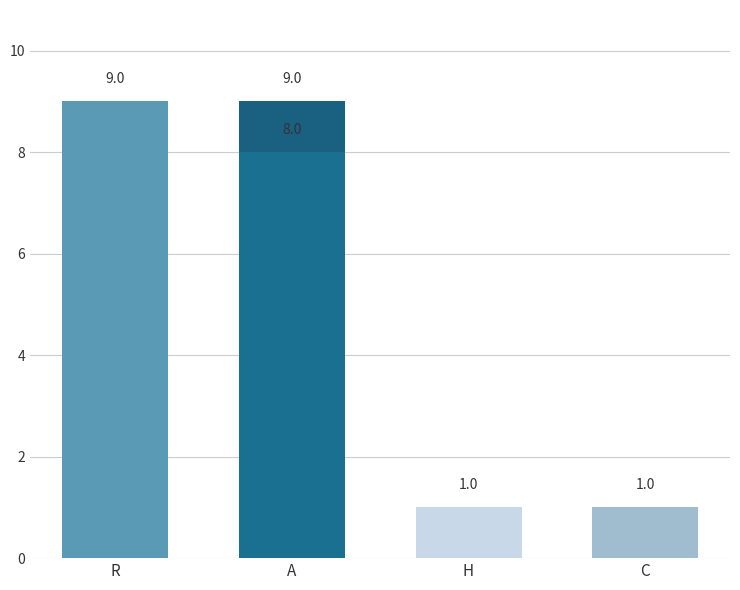

At which category does the chart reach its peak across all series?

R